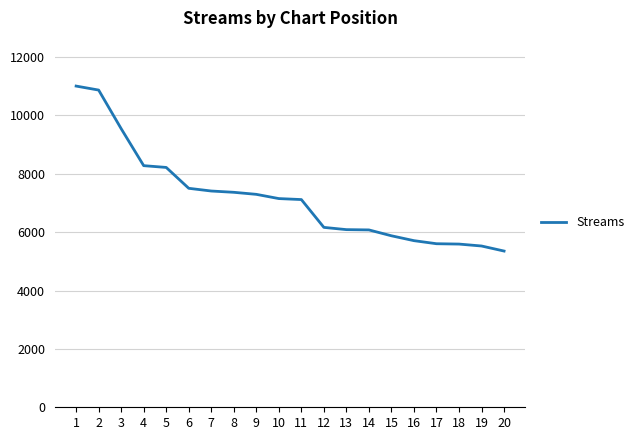

What is the maximum value shown in the chart?

11006